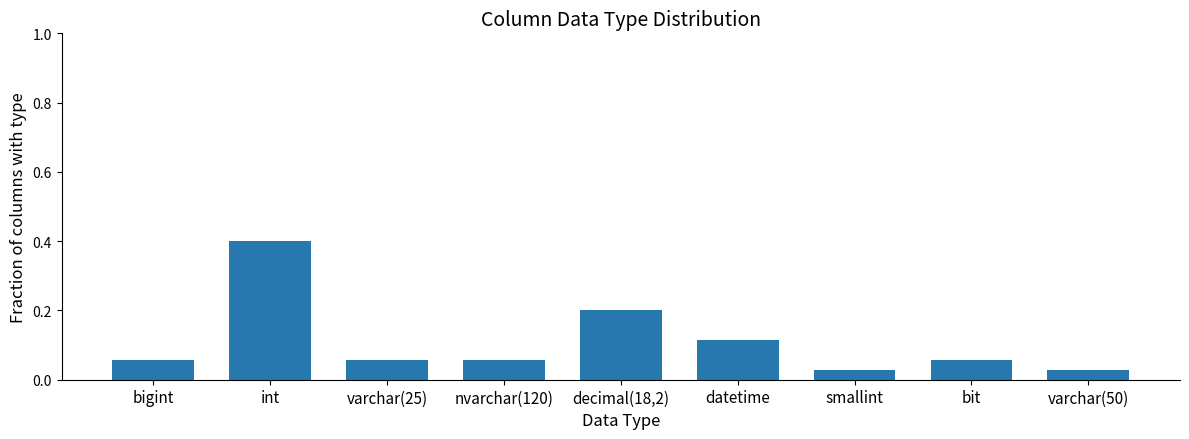

Is it true that the value at bigint is 0.0?

False